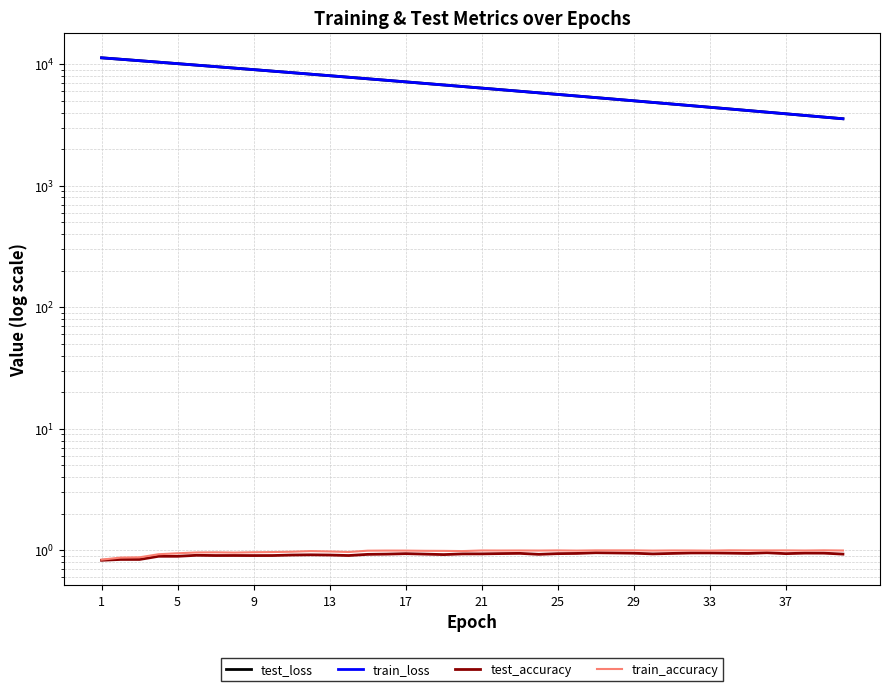

At 29, list the series in order from largest to smallest.

test_loss, train_loss, train_accuracy, test_accuracy